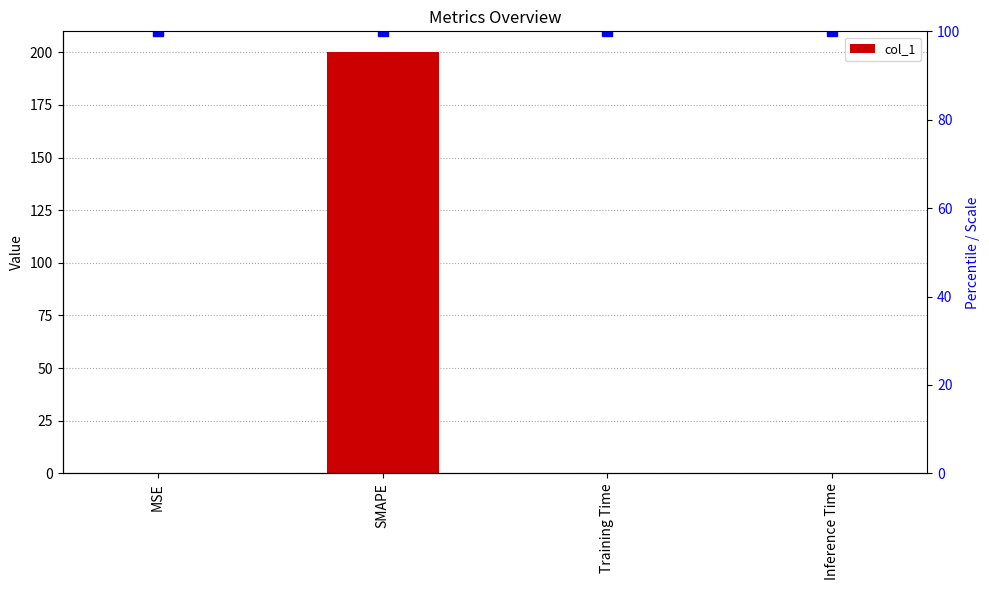

List the labels in order of value, smallest first.

Inference Time, Training Time, MSE, SMAPE